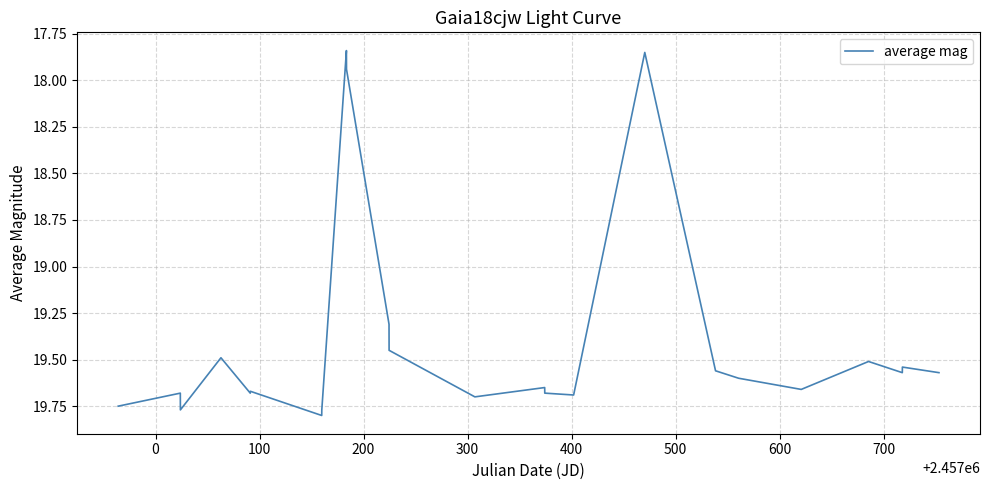

Does the chart display data point markers on the line(s)?

No